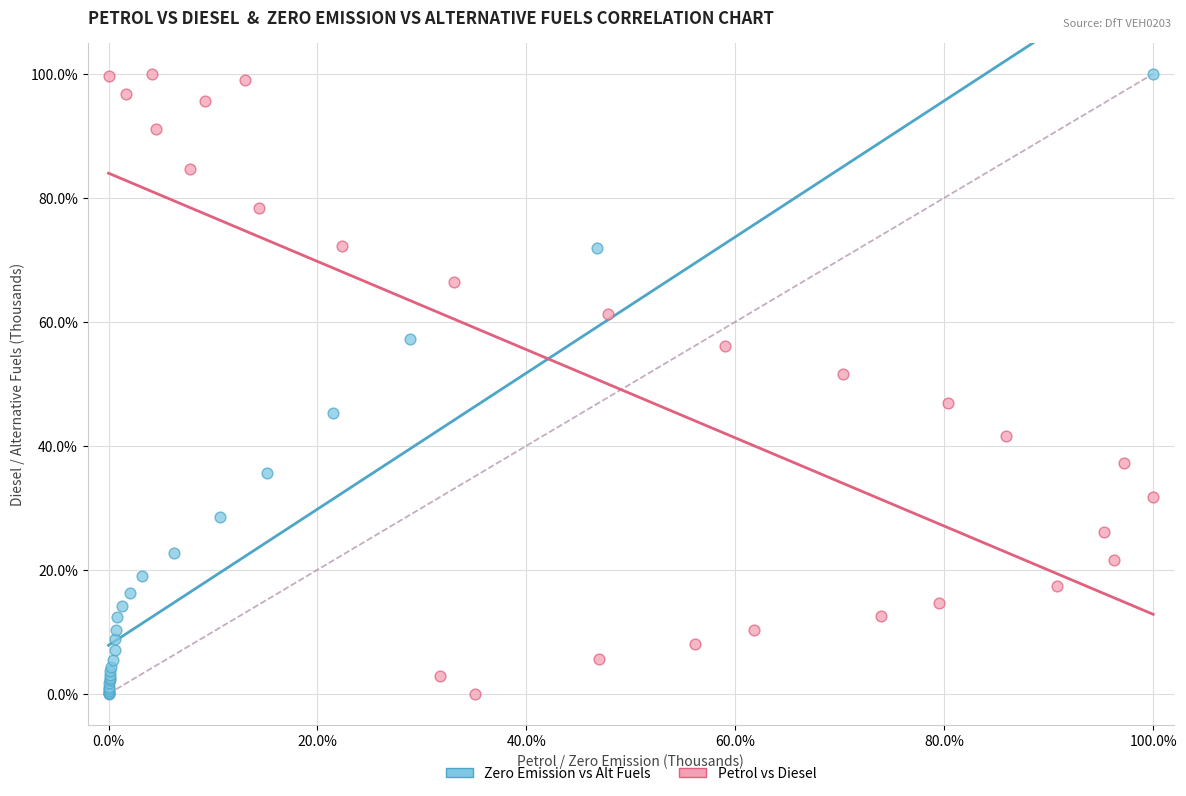

What are all the series names shown in the legend?

Zero Emission vs Alt Fuels, Petrol vs Diesel